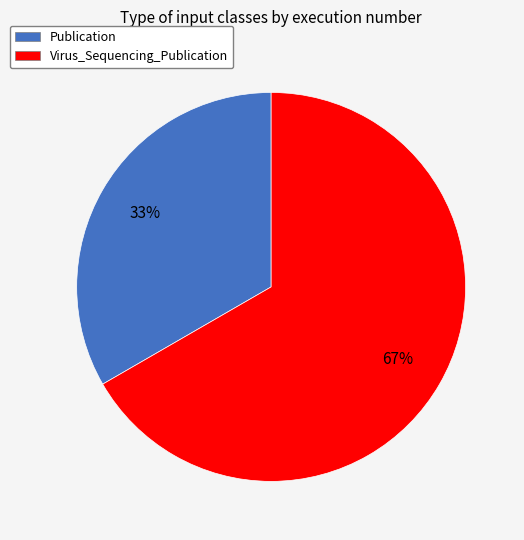

How many slices are in this pie chart?

2